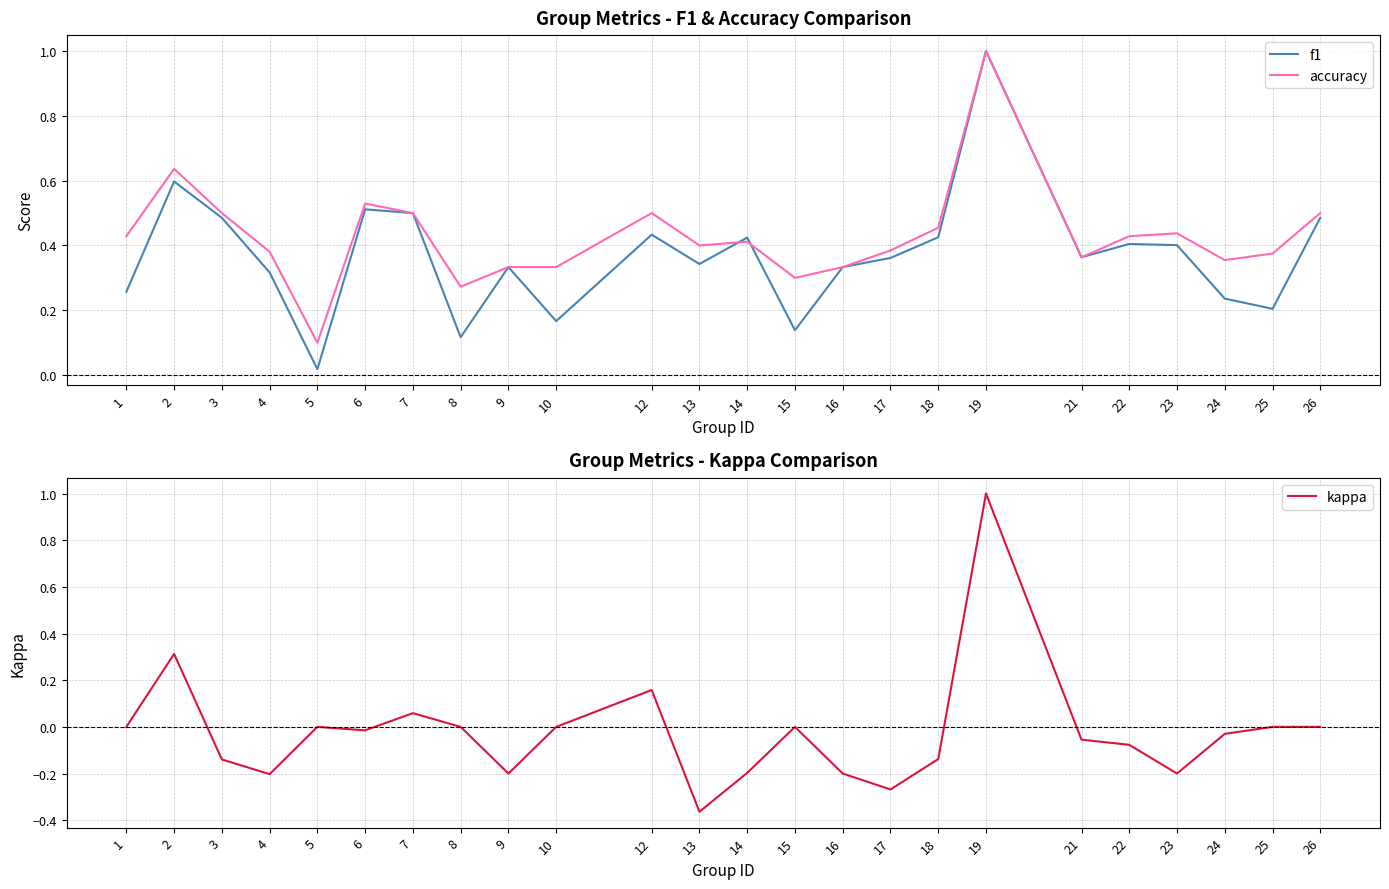

True or false: kappa has a value of 0.8 at 1.

False